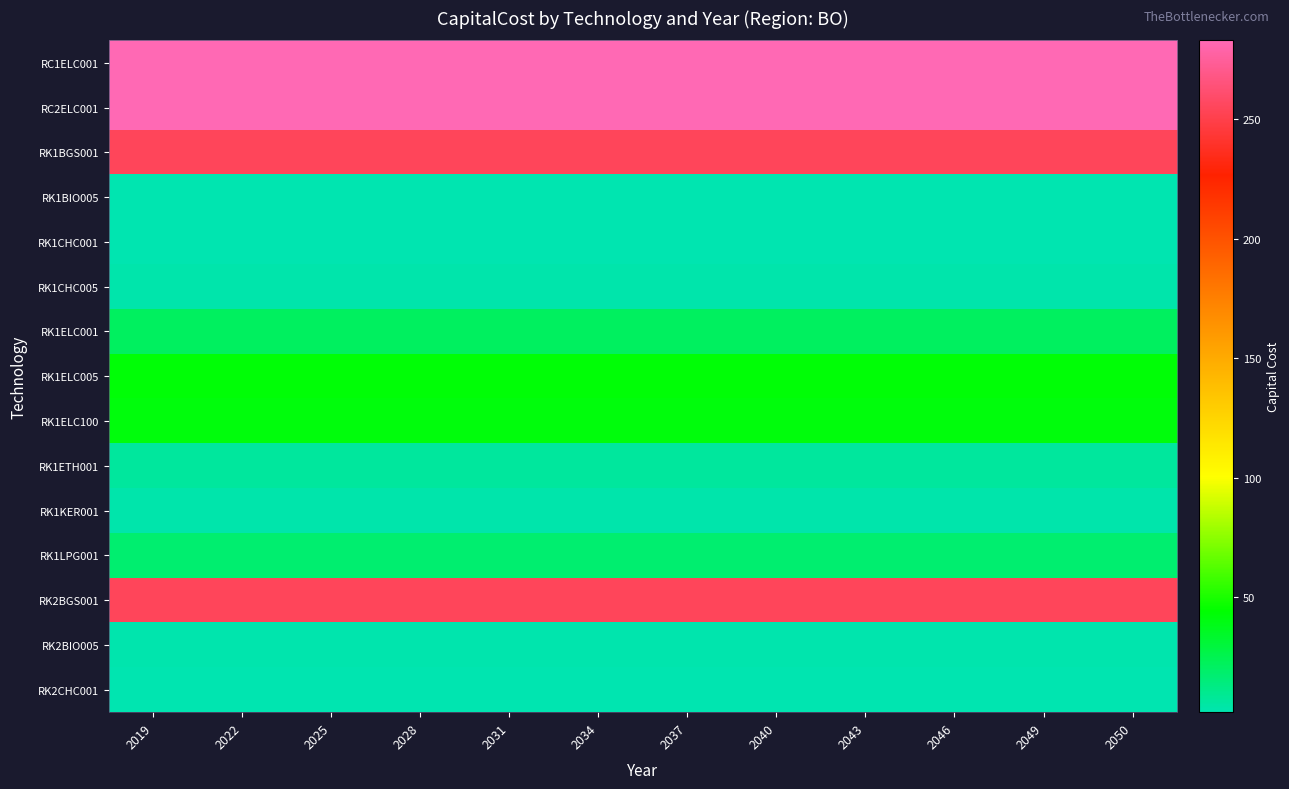

How many categories are shown in the chart?

12